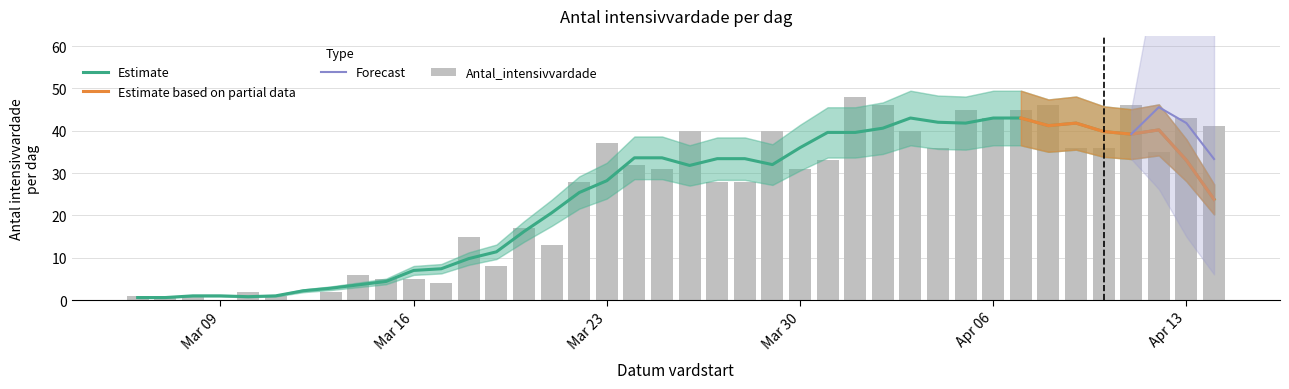

What is the label of the 19th bar from the left?

2020-03-24